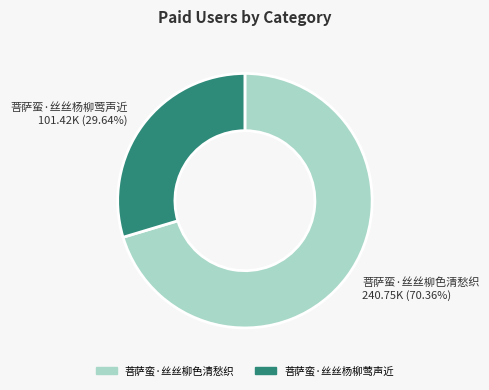

What is the largest slice in the pie chart?

菩萨蛮·丝丝柳色清愁织